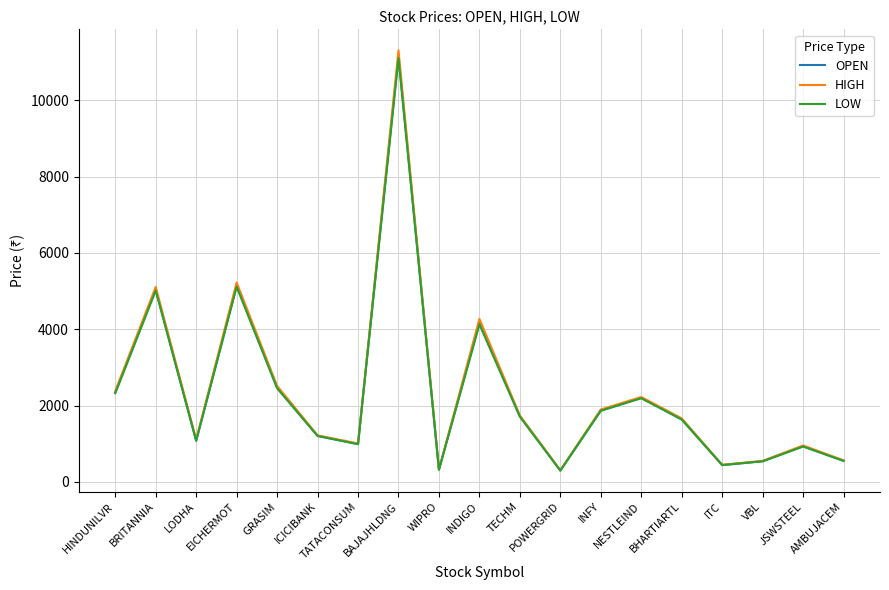

What position from the right is INDIGO?

10